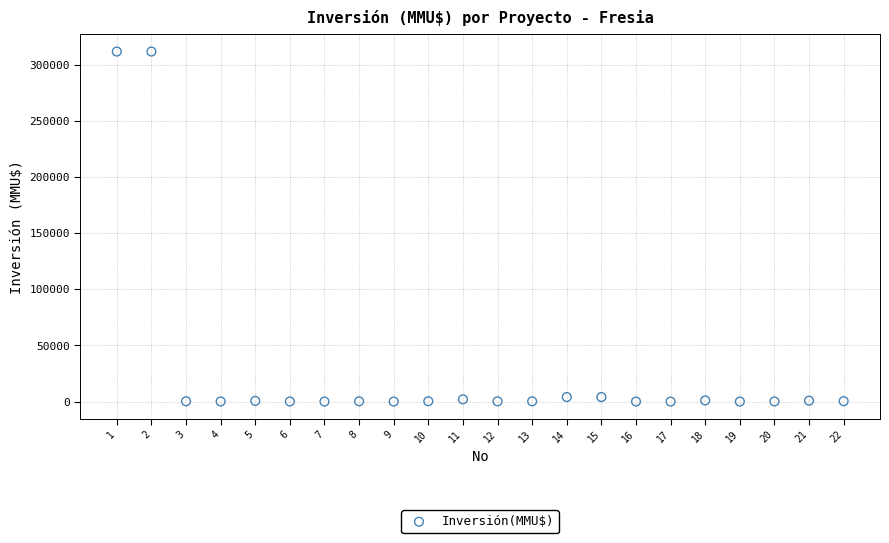

What is the range of Y values (max minus min)?

312000